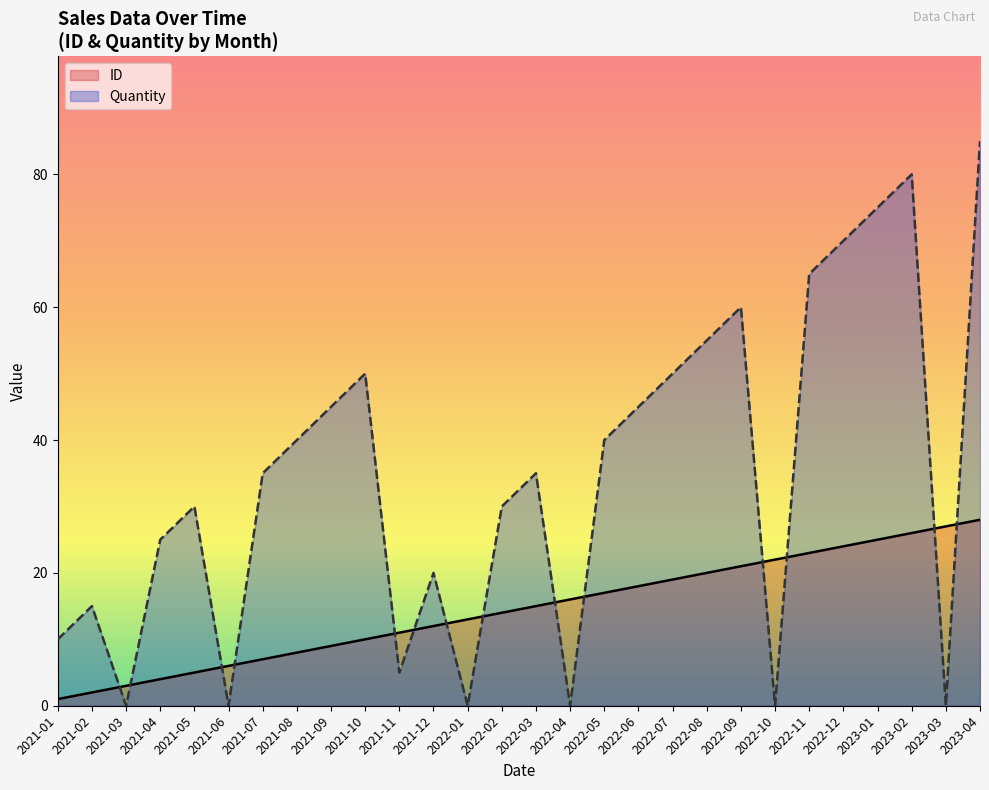

What is the average value of the ID series?

14